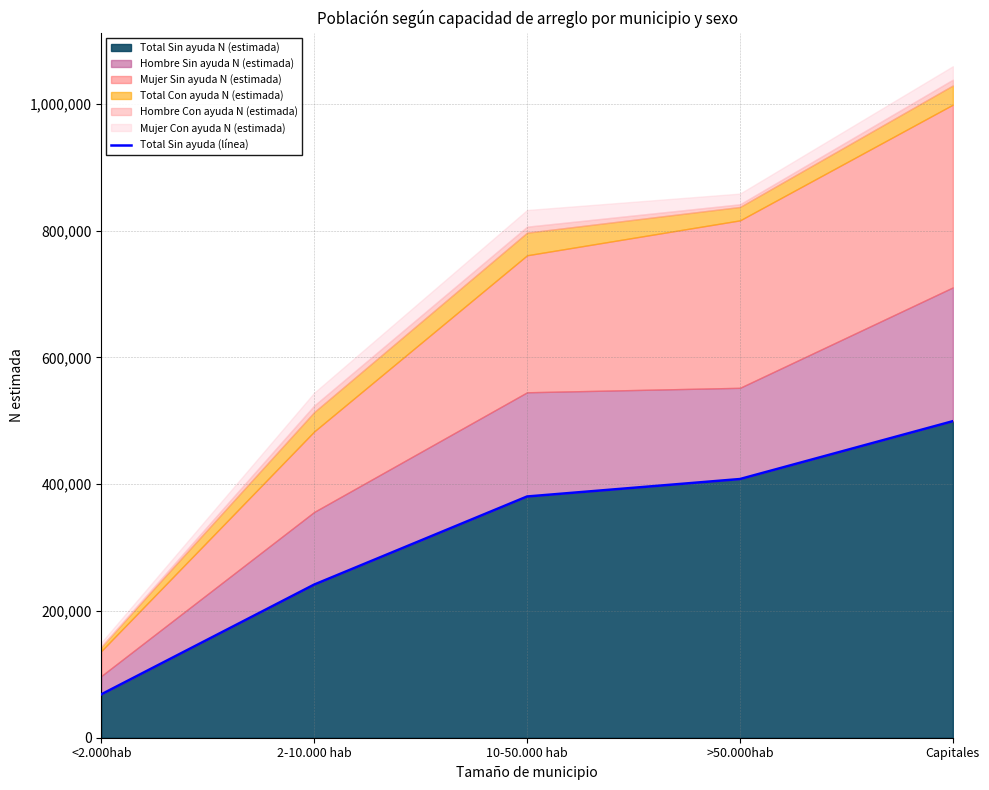

Which category has the highest value across all series?

Capitales